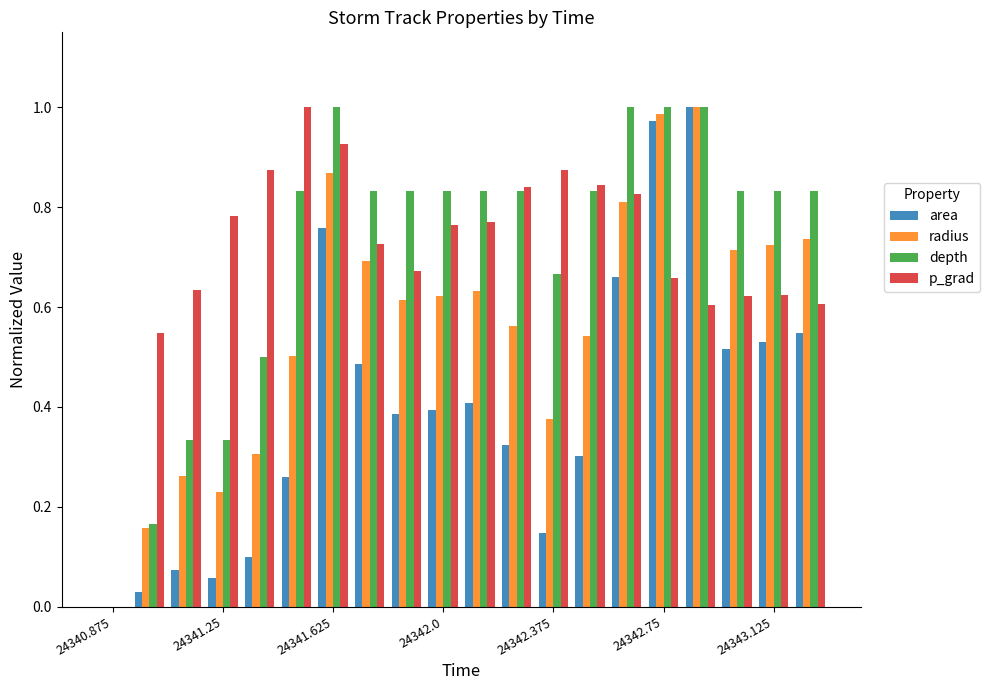

How many positive values does the area series have?

19